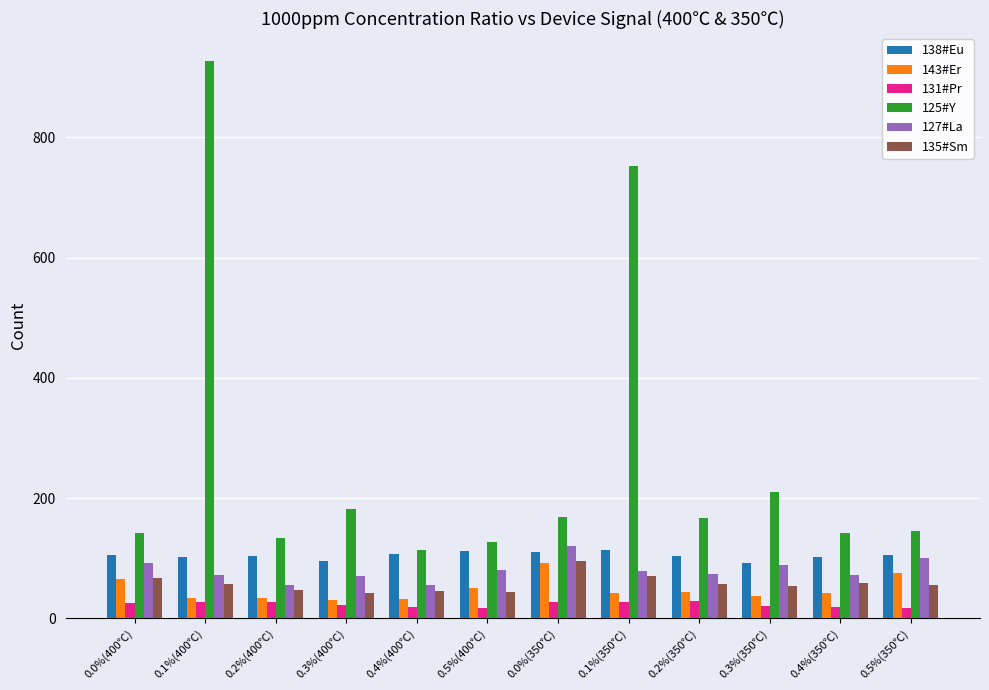

What is the difference between the highest and lowest values at 0.1%(350℃)?

725.6